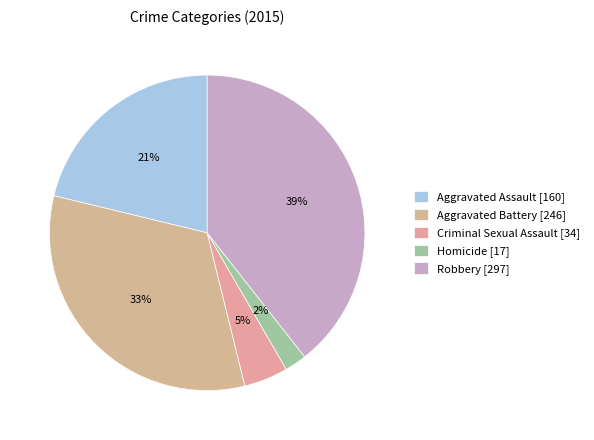

To the nearest percent, what portion does Homicide represent?

2%